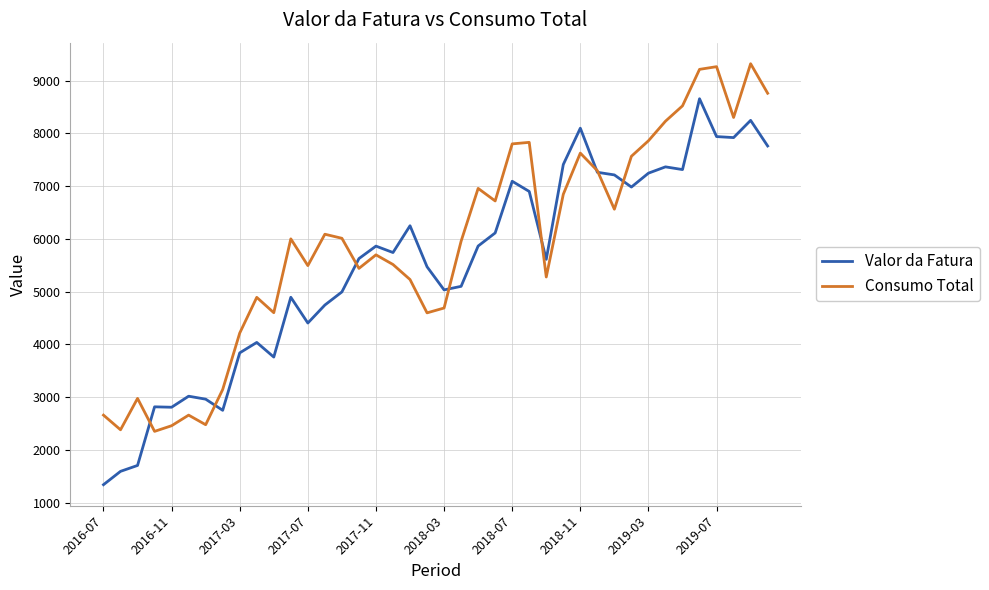

Does the chart display data point markers on the line(s)?

No